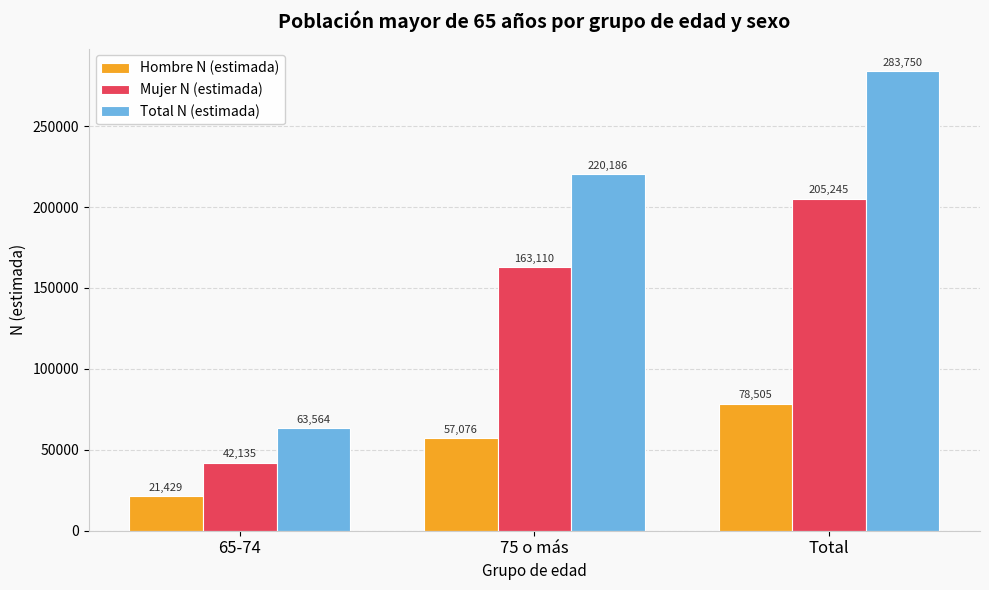

True or false: Total N (estimada) has a value of 283750 at Total.

True